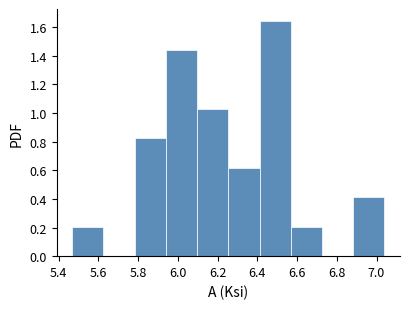

Reading left to right, list every bar in this chart as the range it spans on the x-axis followed by its height. Neither the bar edges nor the heights are printed on the chart, so give them approximately, as read against the axes.

5.46 to 5.62: 0.20
5.62 to 5.78: 0
5.78 to 5.94: 0.82
5.94 to 6.10: 1.44
6.10 to 6.26: 1.02
6.26 to 6.42: 0.62
6.42 to 6.56: 1.64
6.56 to 6.72: 0.20
6.72 to 6.88: 0
6.88 to 7.04: 0.42